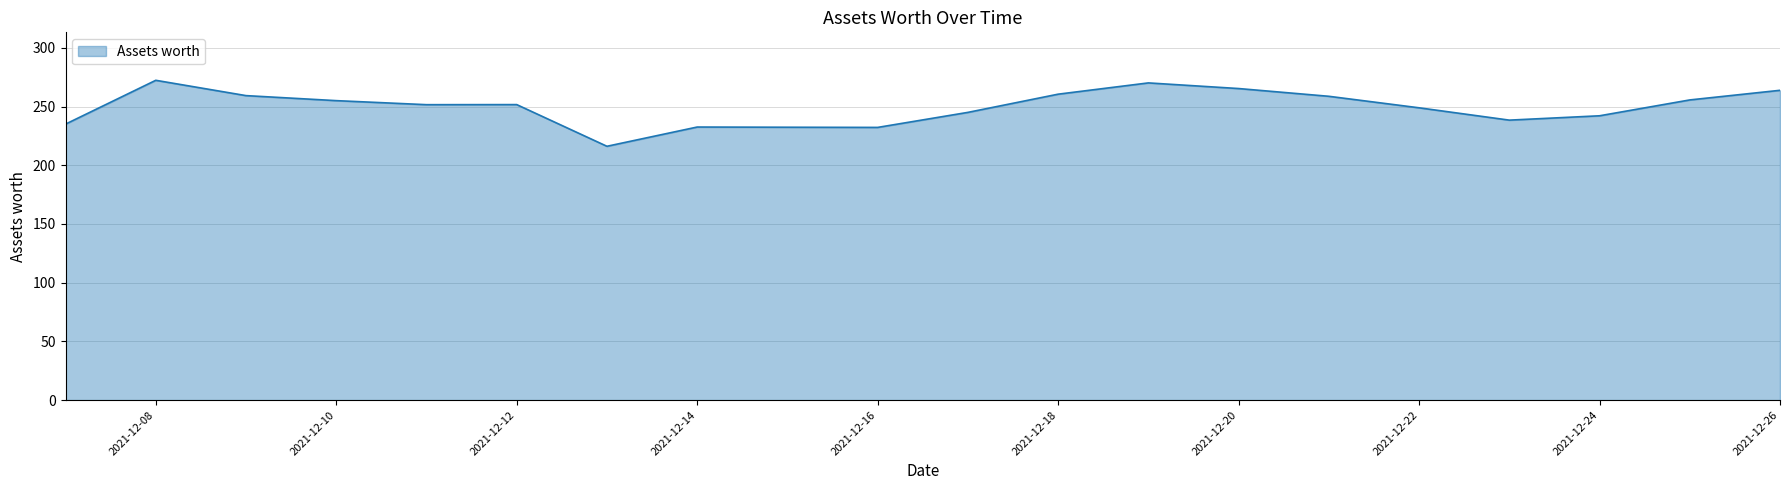

What is the maximum value shown in the chart?

272.3